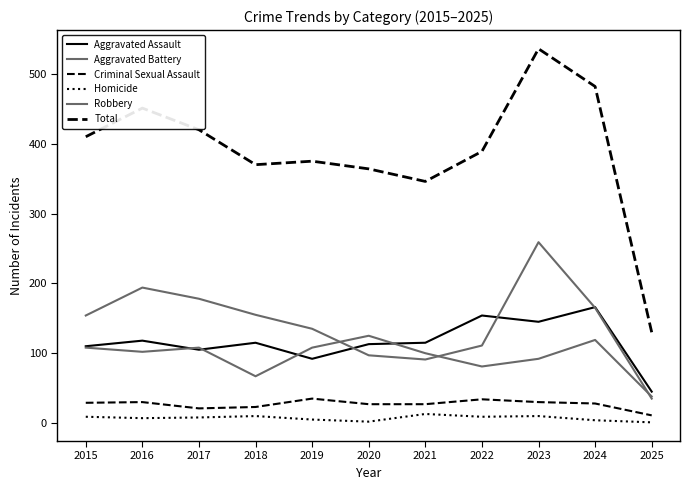

Is this an area chart (filled region under the line)?

No